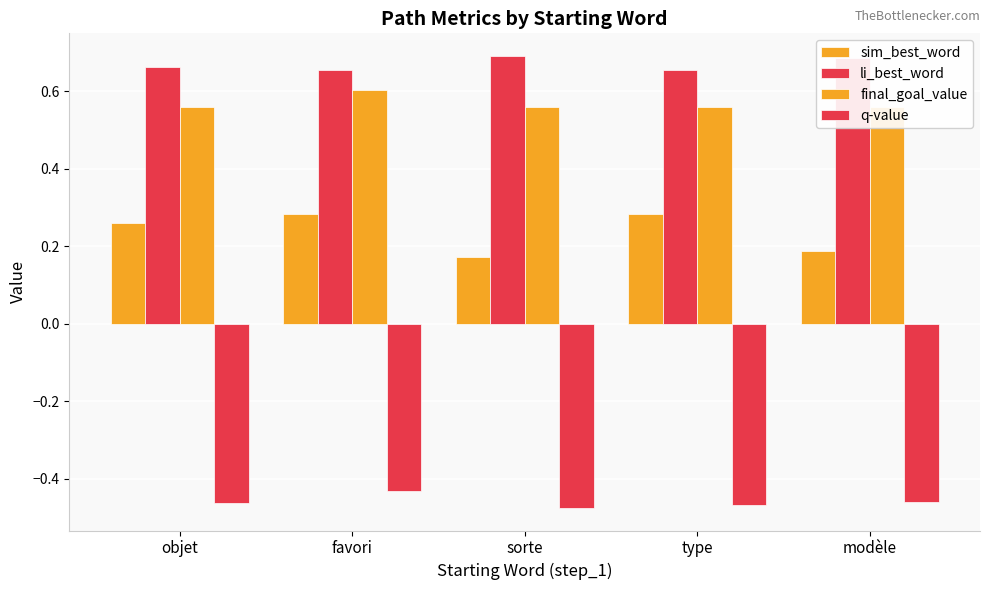

Which series changed the most between objet and modèle?

sim_best_word